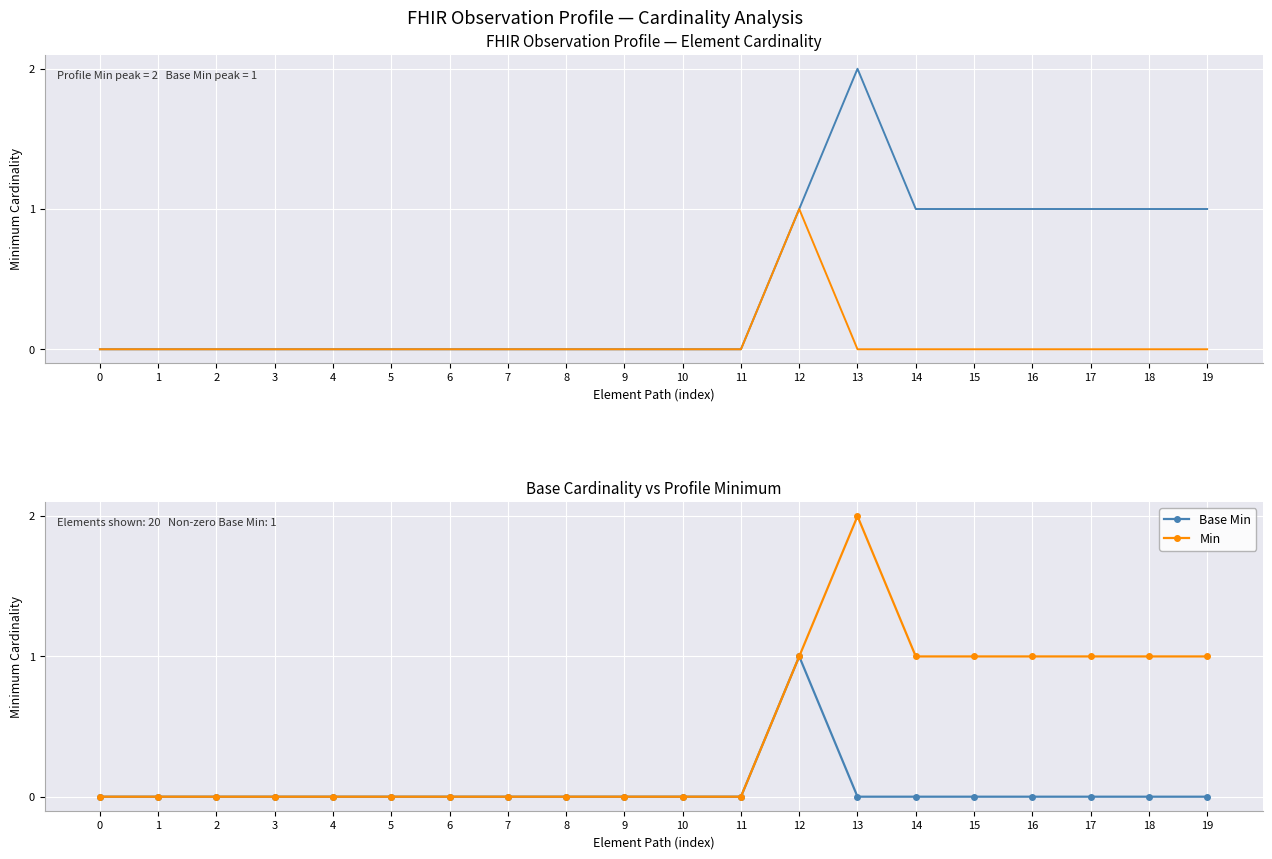

The value of Min at 7 is 0. True or false?

True